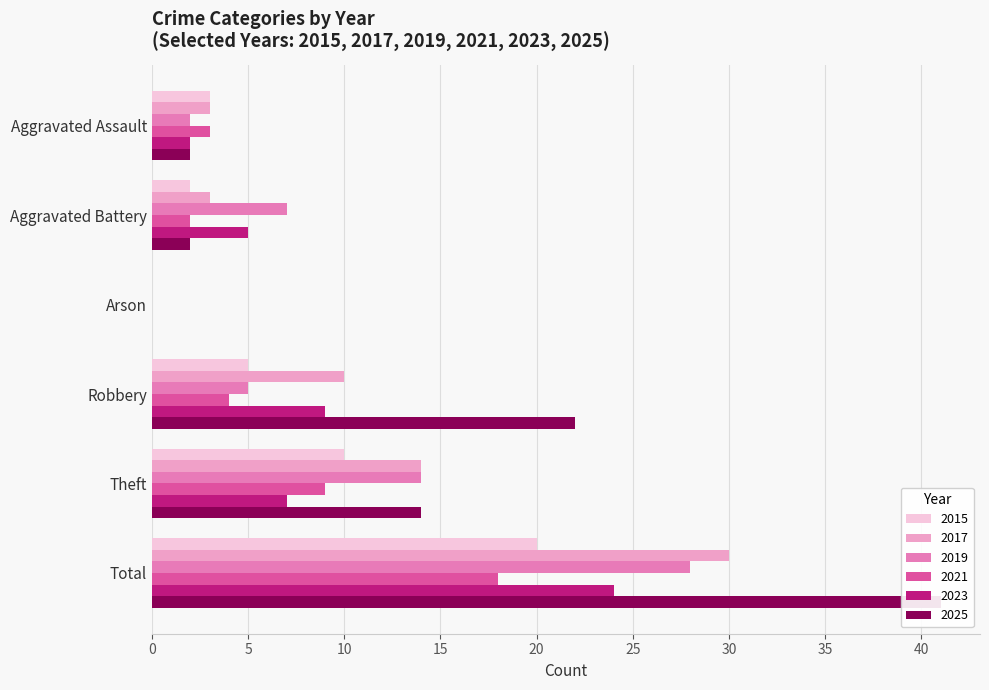

What is the sum of all 2017 values?

60